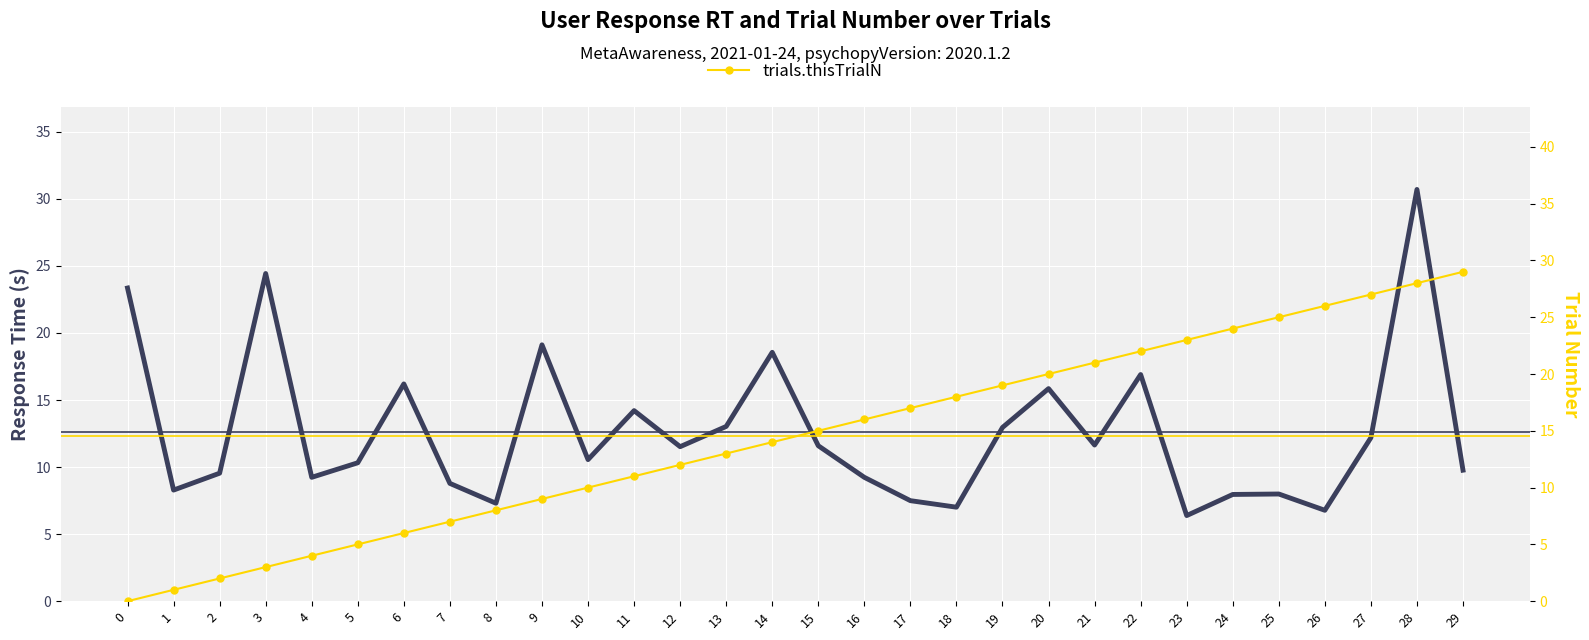

How many times do trials.thisTrialN and user_resp.rt cross each other?

7